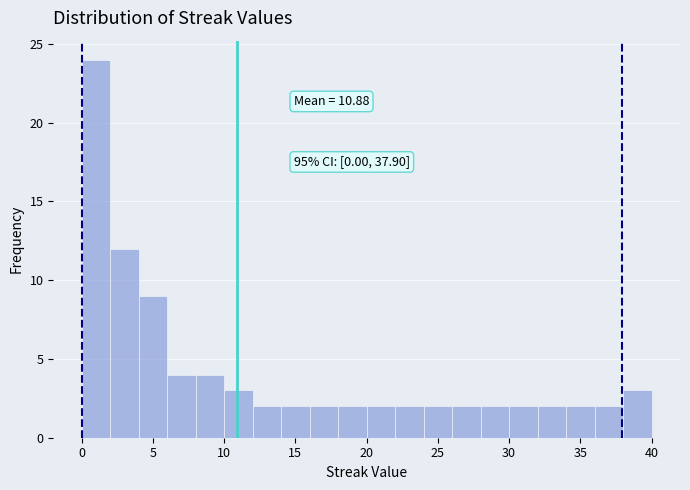

Over which range of the x-axis is the bar tallest?

0 to 2